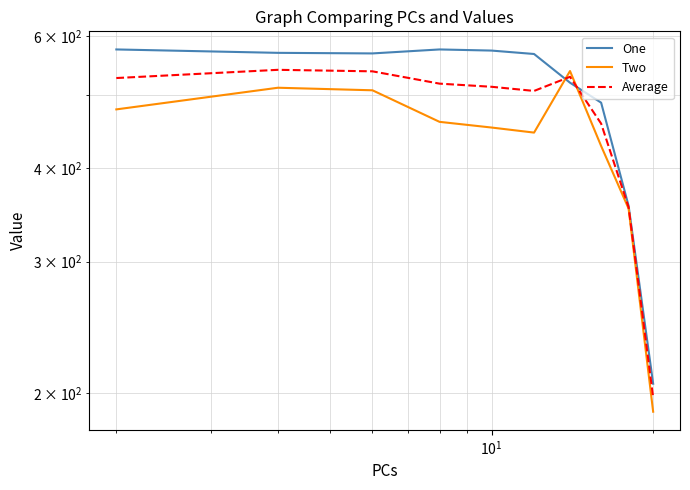

How many interior local valleys does the Average series have?

1